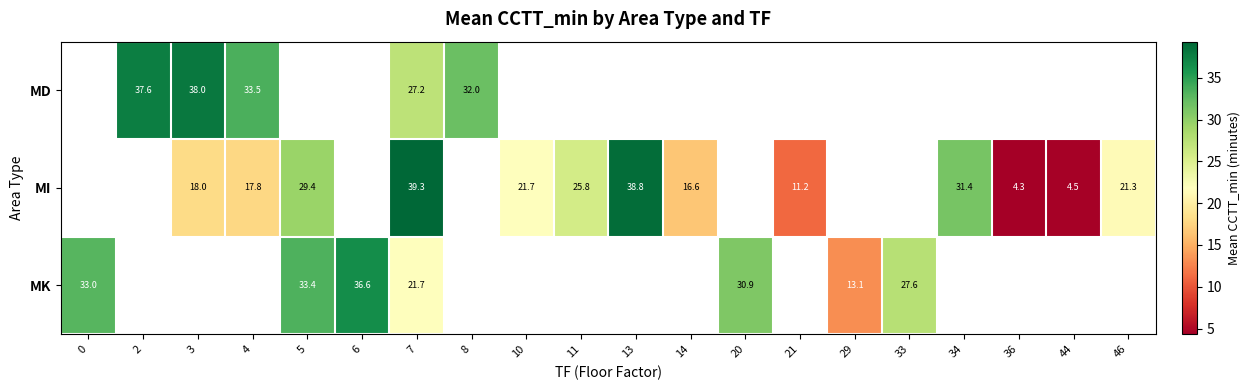

How many series are shown in this chart?

3